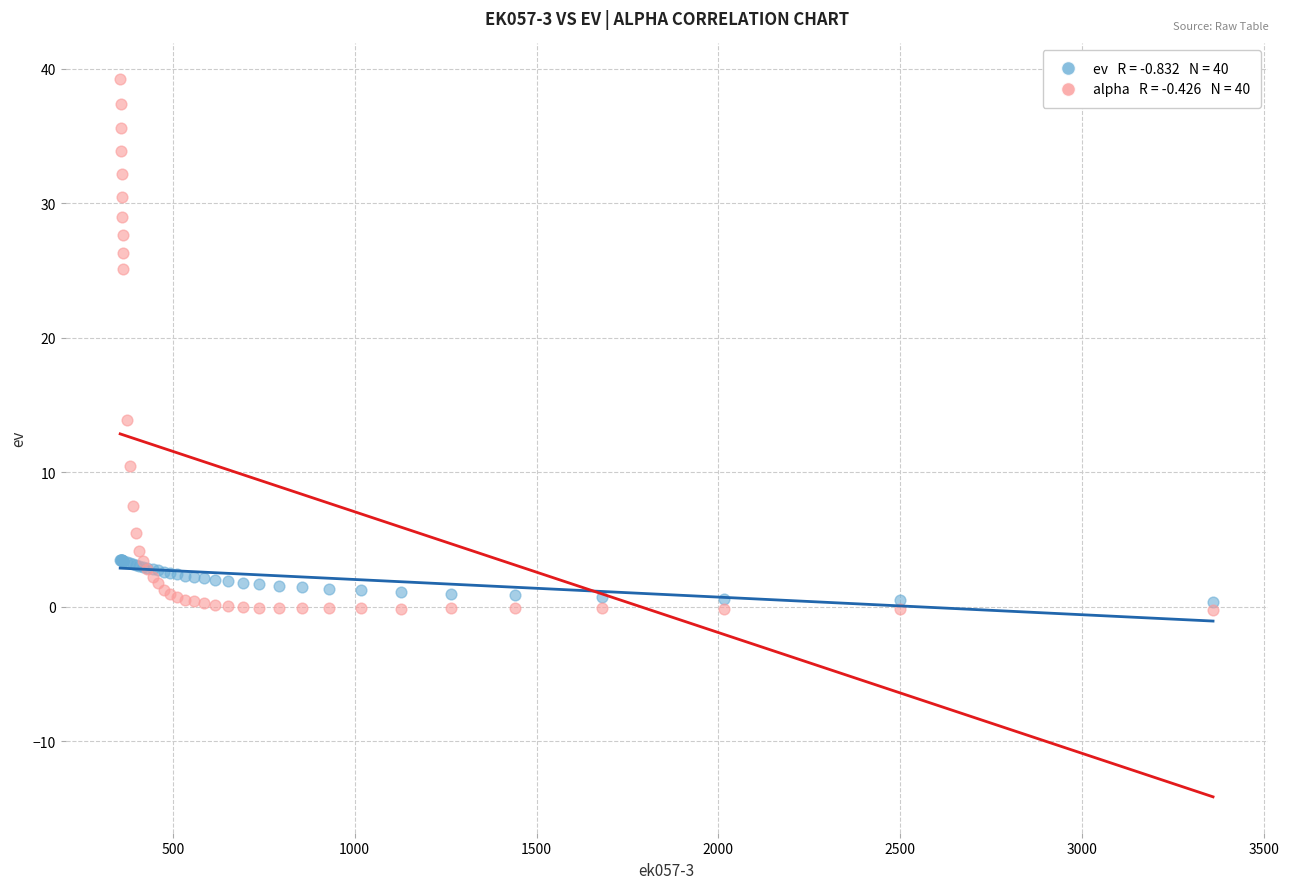

Across all series, what Y value is closest to 19?

13.9